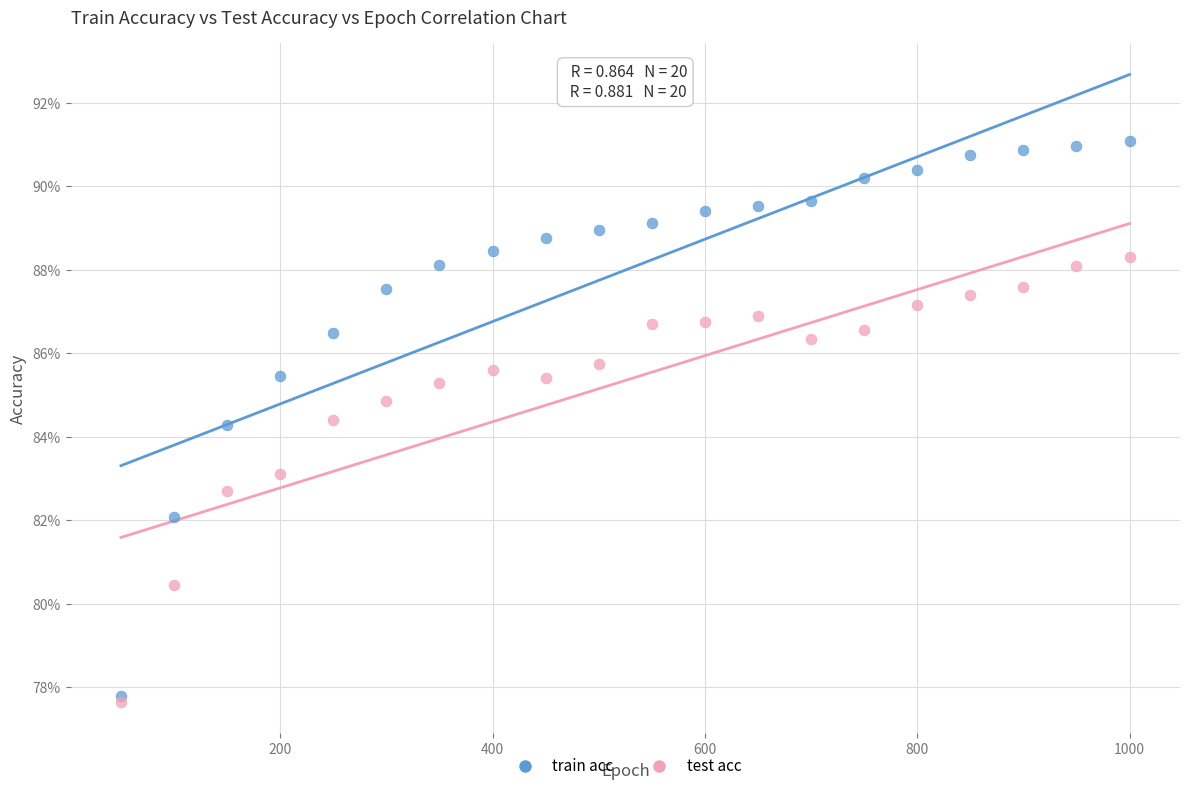

Which series contains the lowest Y value?

test acc